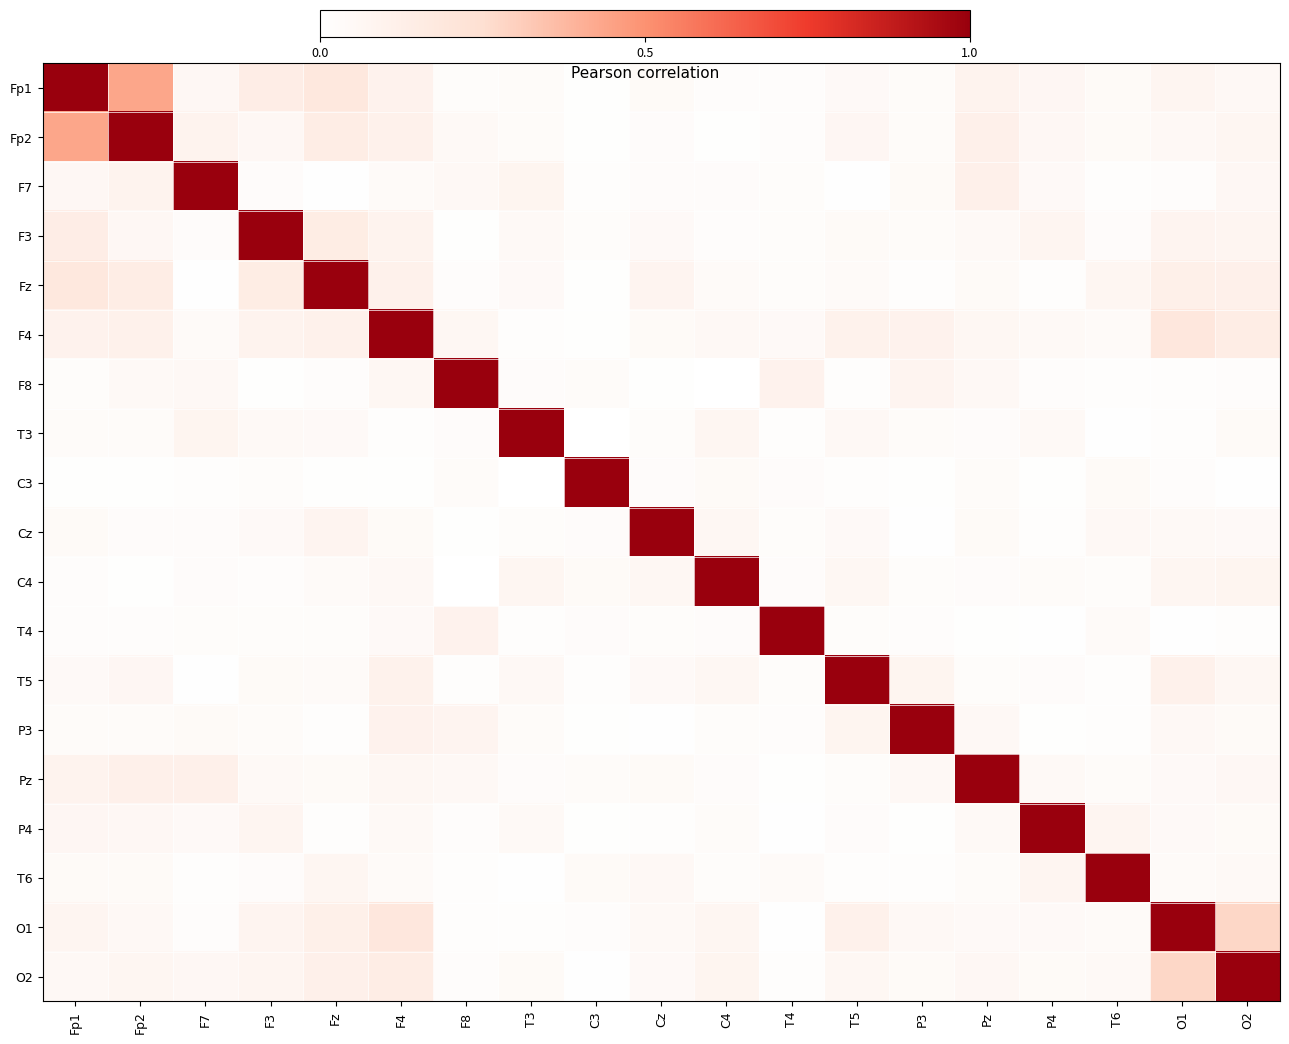

Which category has the highest value across all series?

Fp1